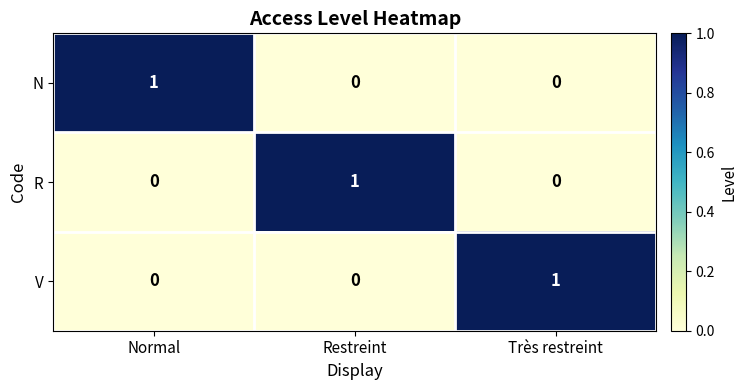

How many N values are between 0 and 1?

3